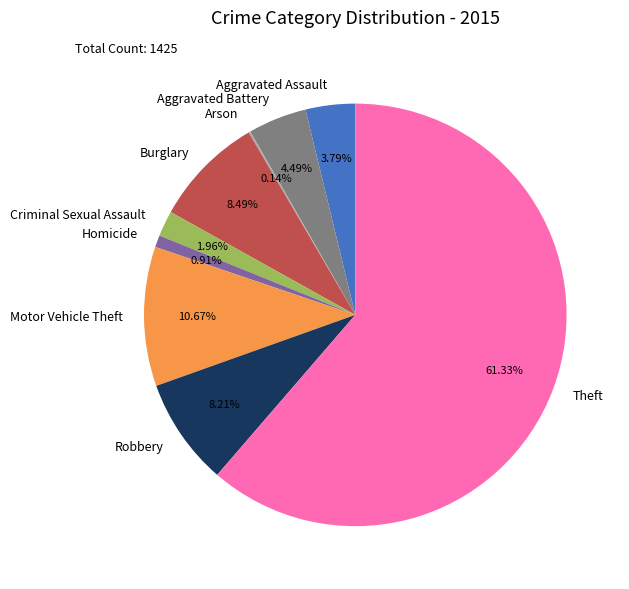

What is the ratio of the value at Aggravated Battery to the value at Aggravated Assault?

1.2